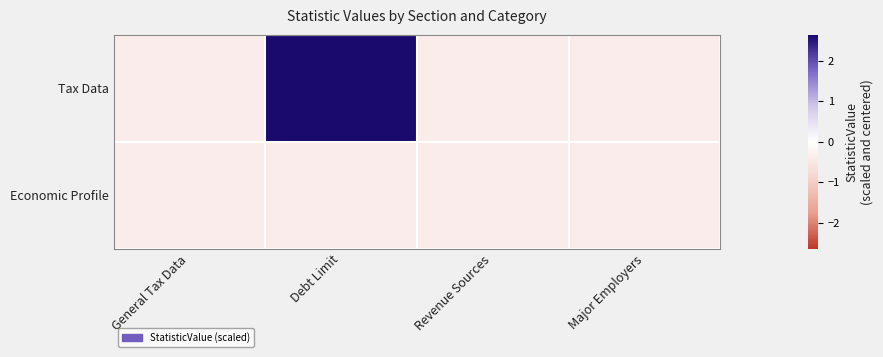

Which series has the widest spread of values?

Tax Data